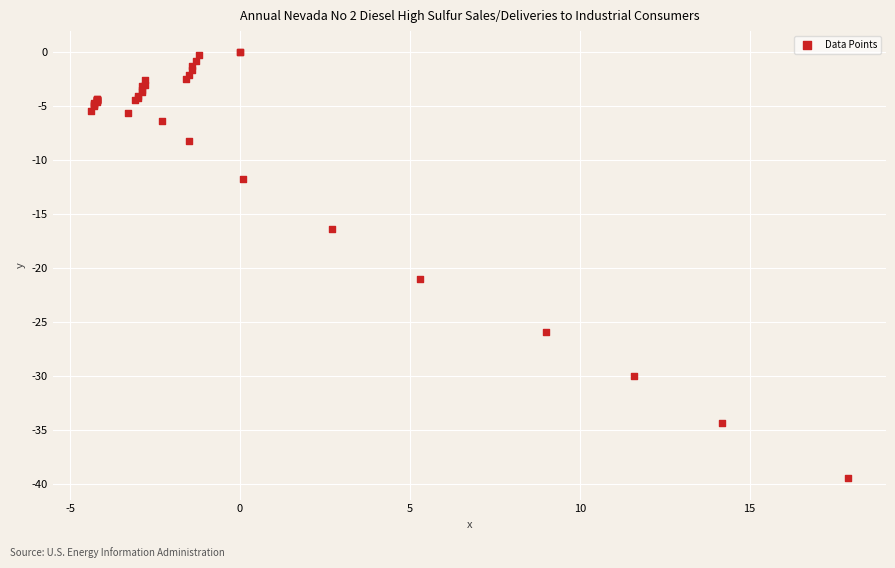

What Y value in the scatter plot is closest to -19?

-21.0